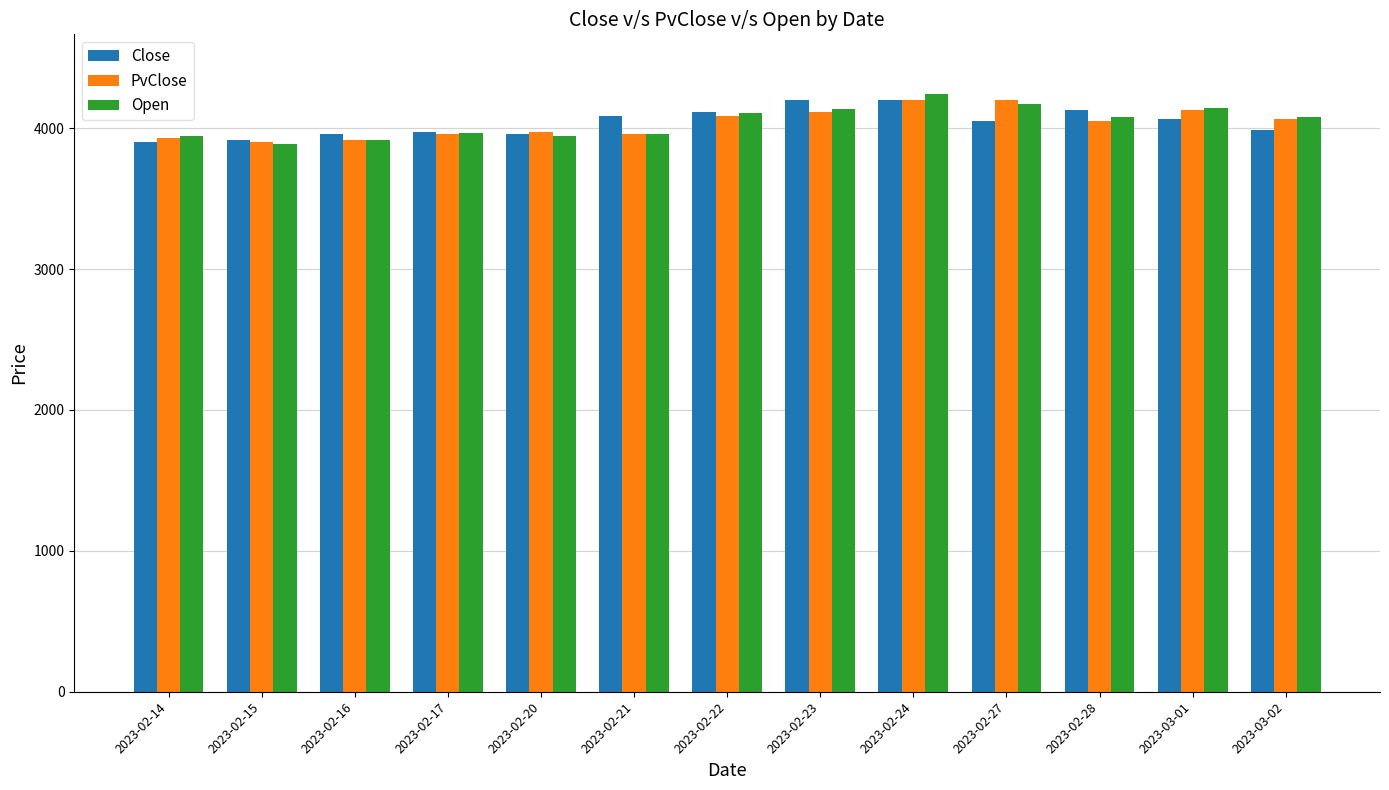

What is the sum of all Close values?

52542.2